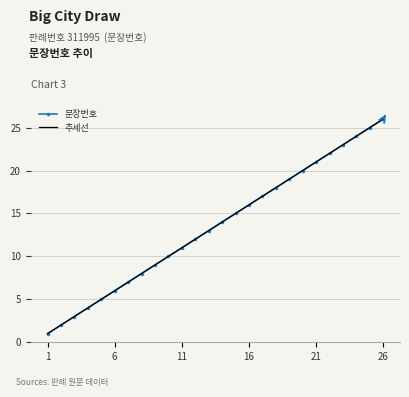

What is the change in value from 16 to 26?

+10